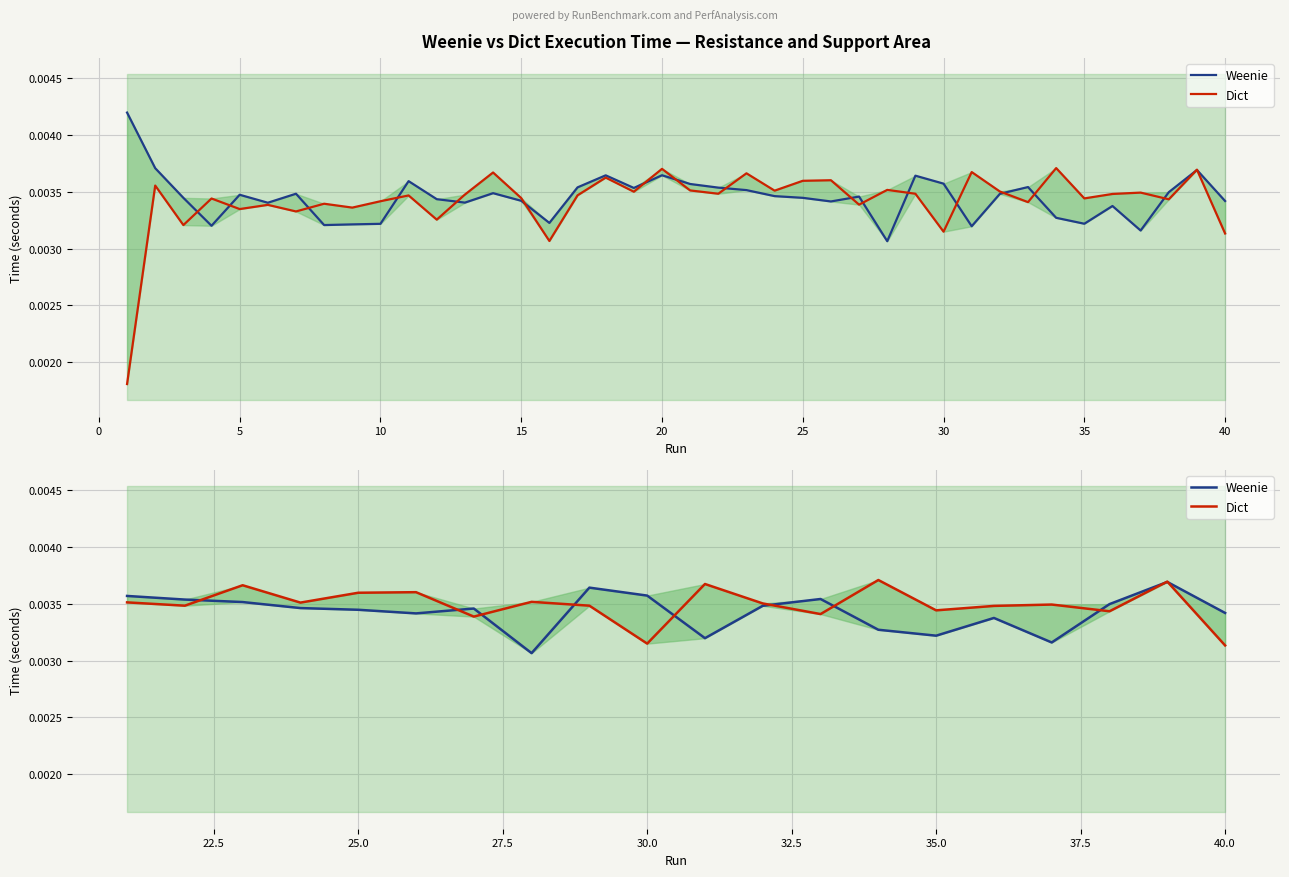

Is this an area chart (filled region under the line)?

No